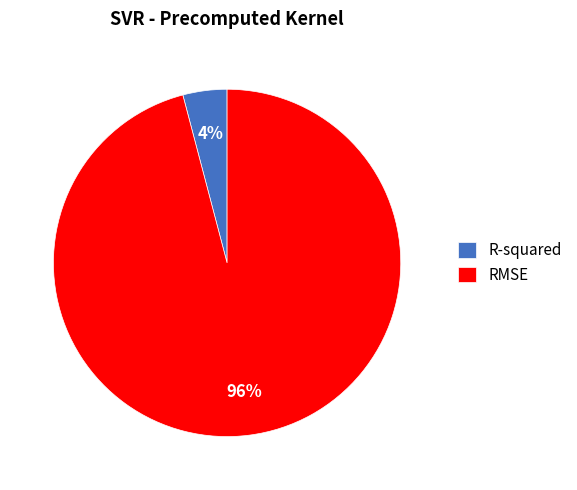

To the nearest percent, what portion does R-squared represent?

4%